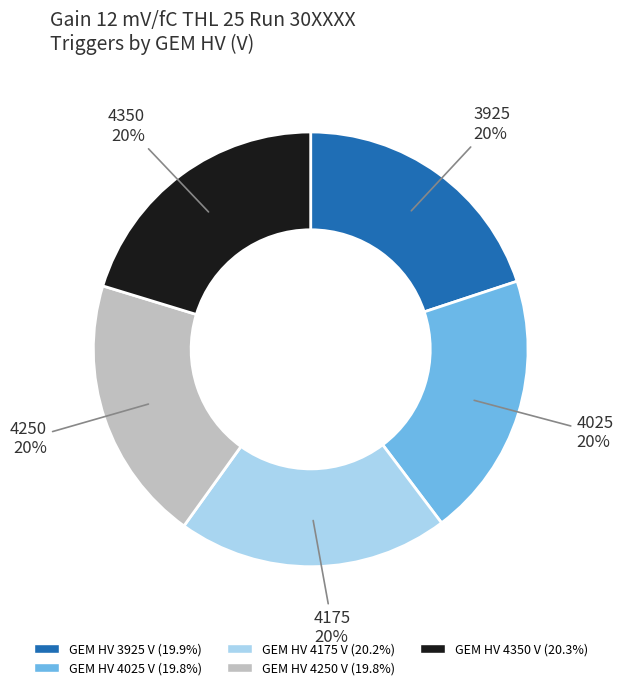

Is there a majority slice in this chart?

No